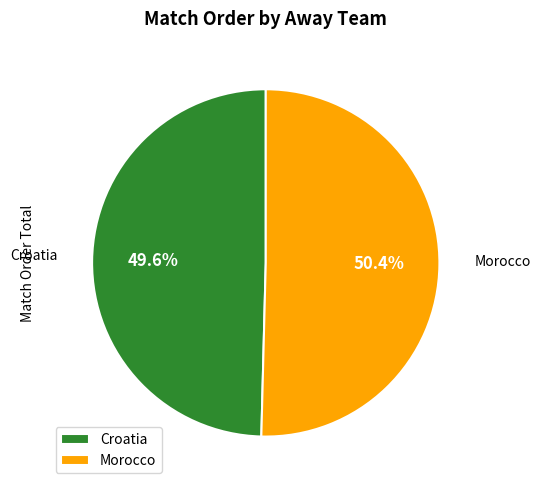

How many slices are in this pie chart?

2